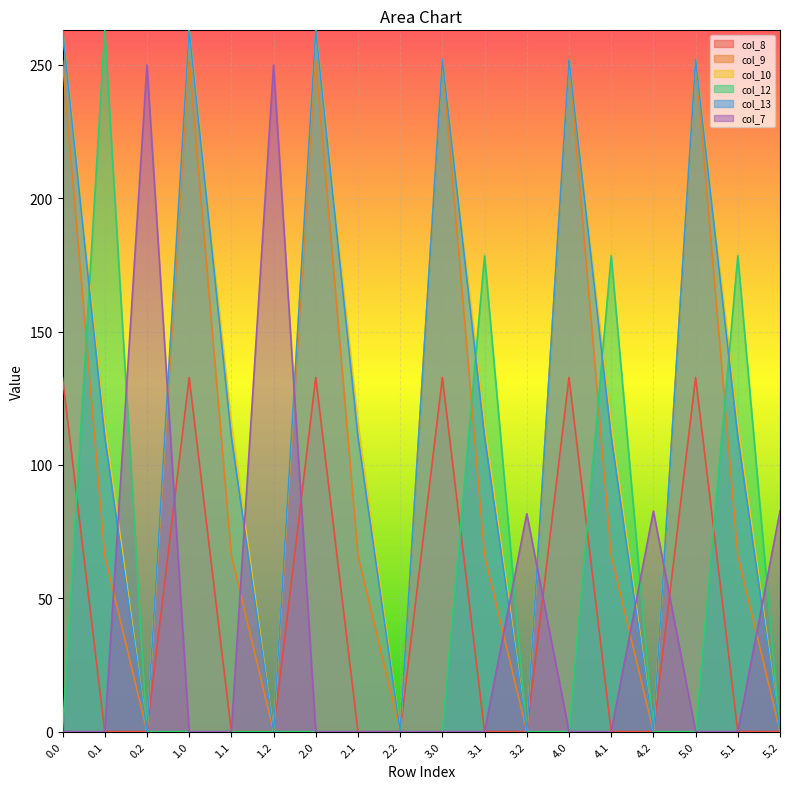

What is the difference between the maximum and minimum values in the col_8 series?

132.8